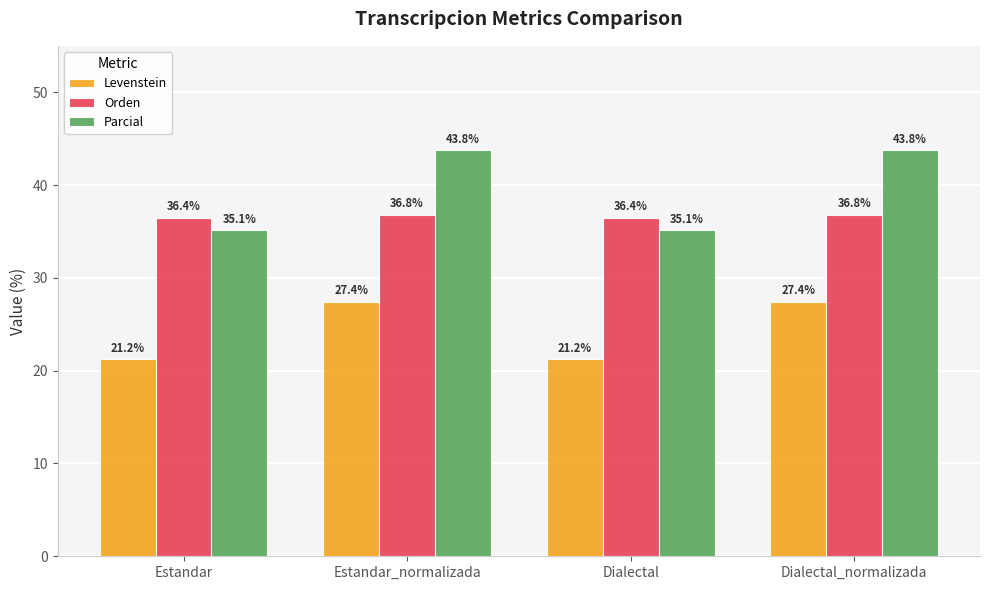

Which series has the widest spread of values?

Parcial